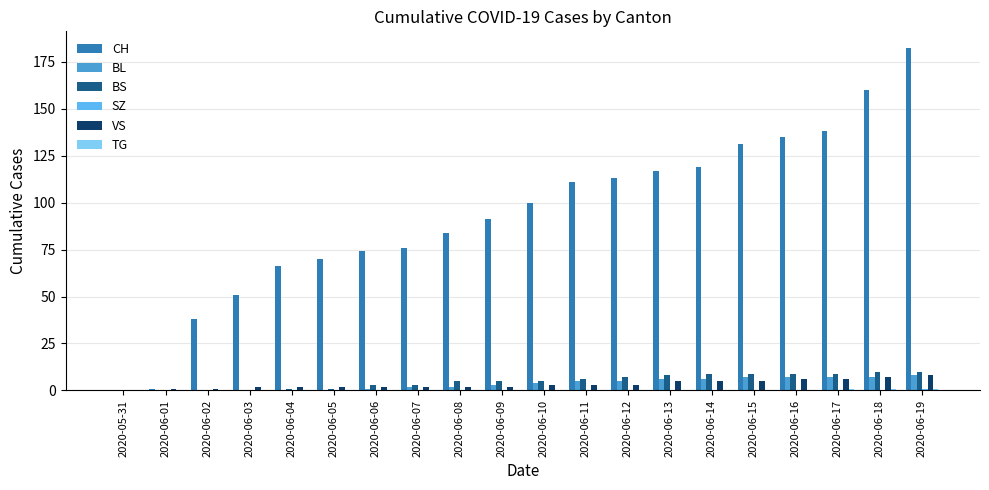

What is the maximum value shown in the chart?

182